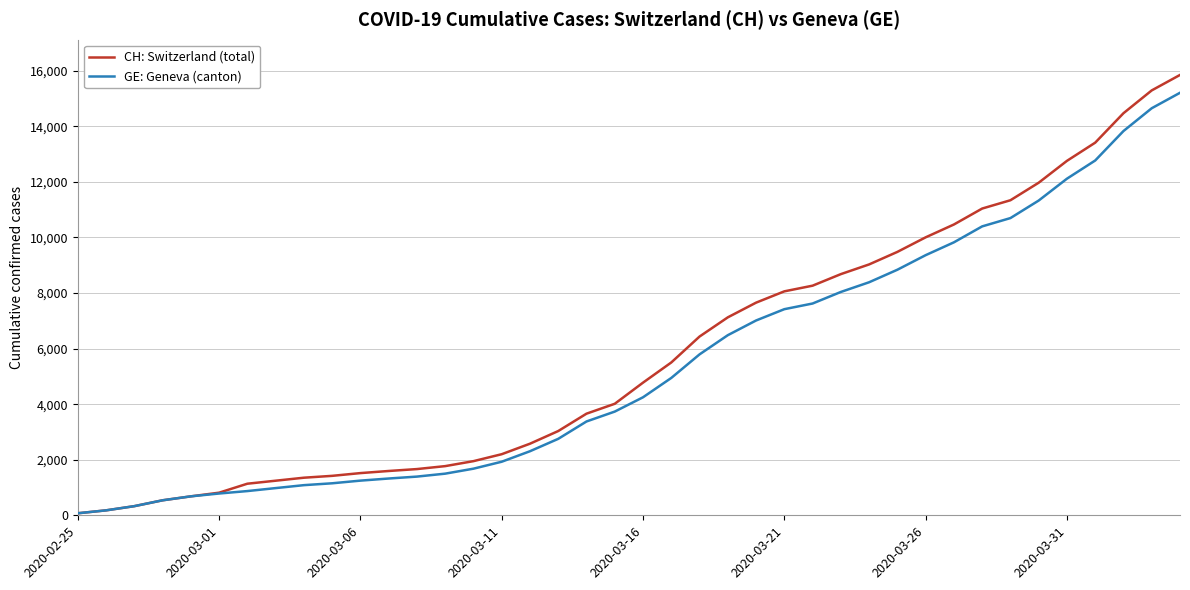

What is the maximum value shown in the chart?

15850